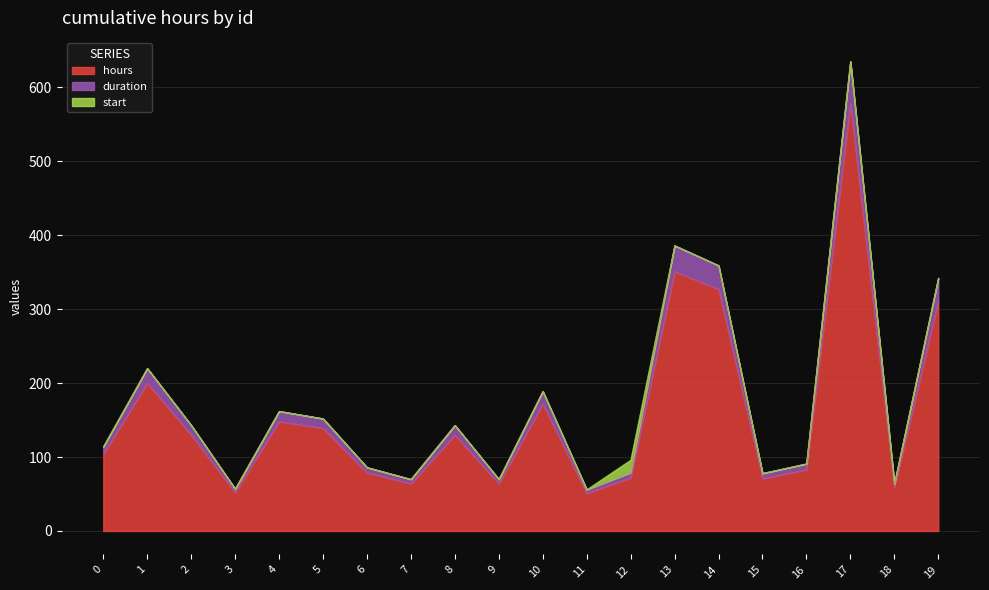

How many values in the hours series exceed 130?

8